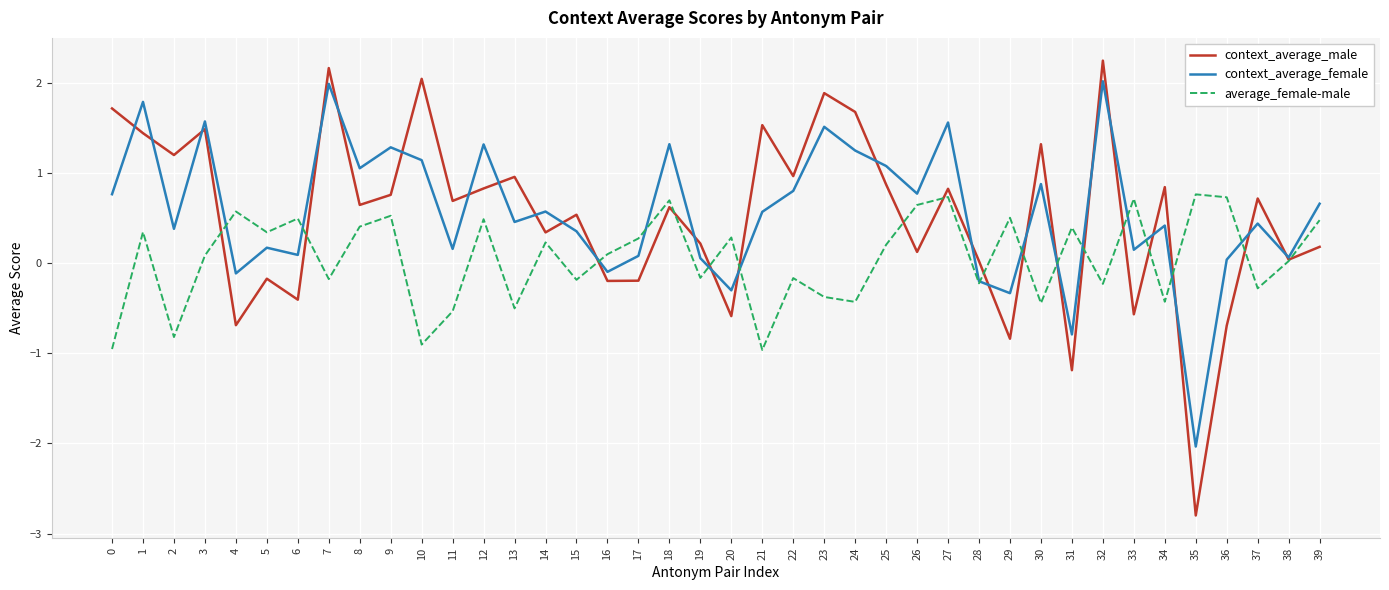

Which series changed the most between 35 and 37?

context_average_male